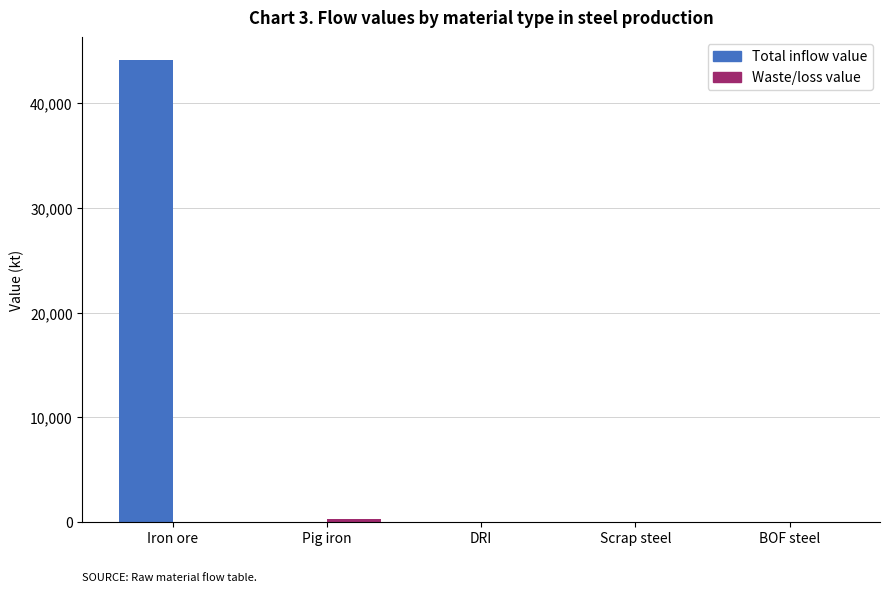

Which series has the widest spread of values?

Total inflow value